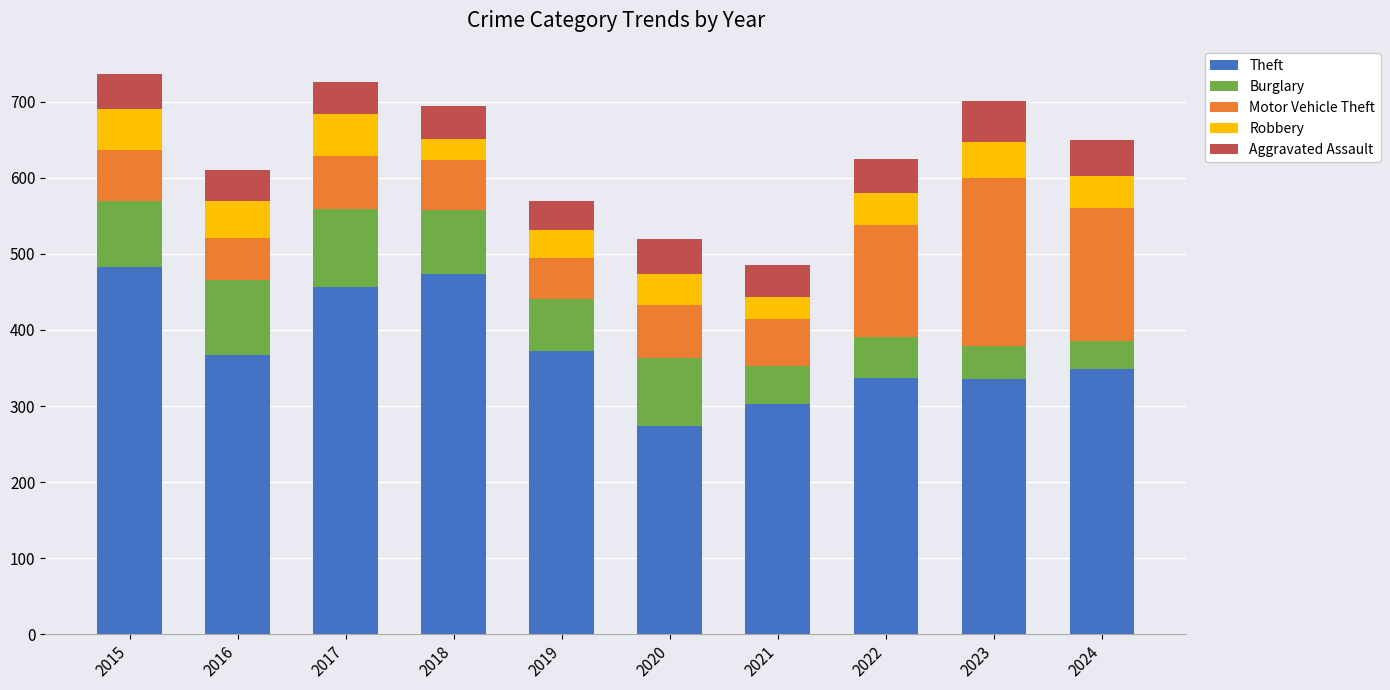

What is the sum of all Theft values?

3751